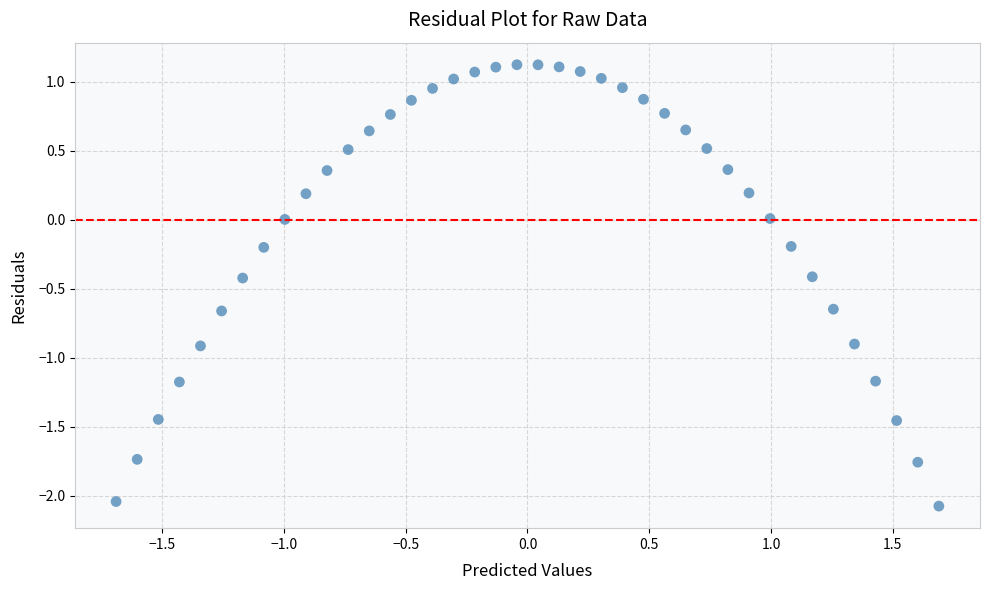

What is the range of X values (max minus min)?

3.4